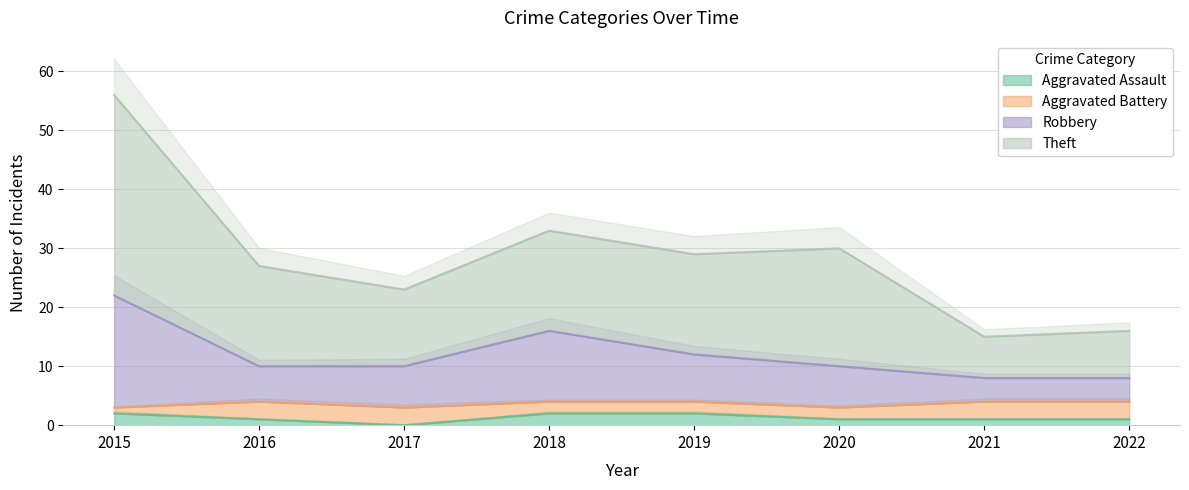

What is the average value of the Theft series?

29